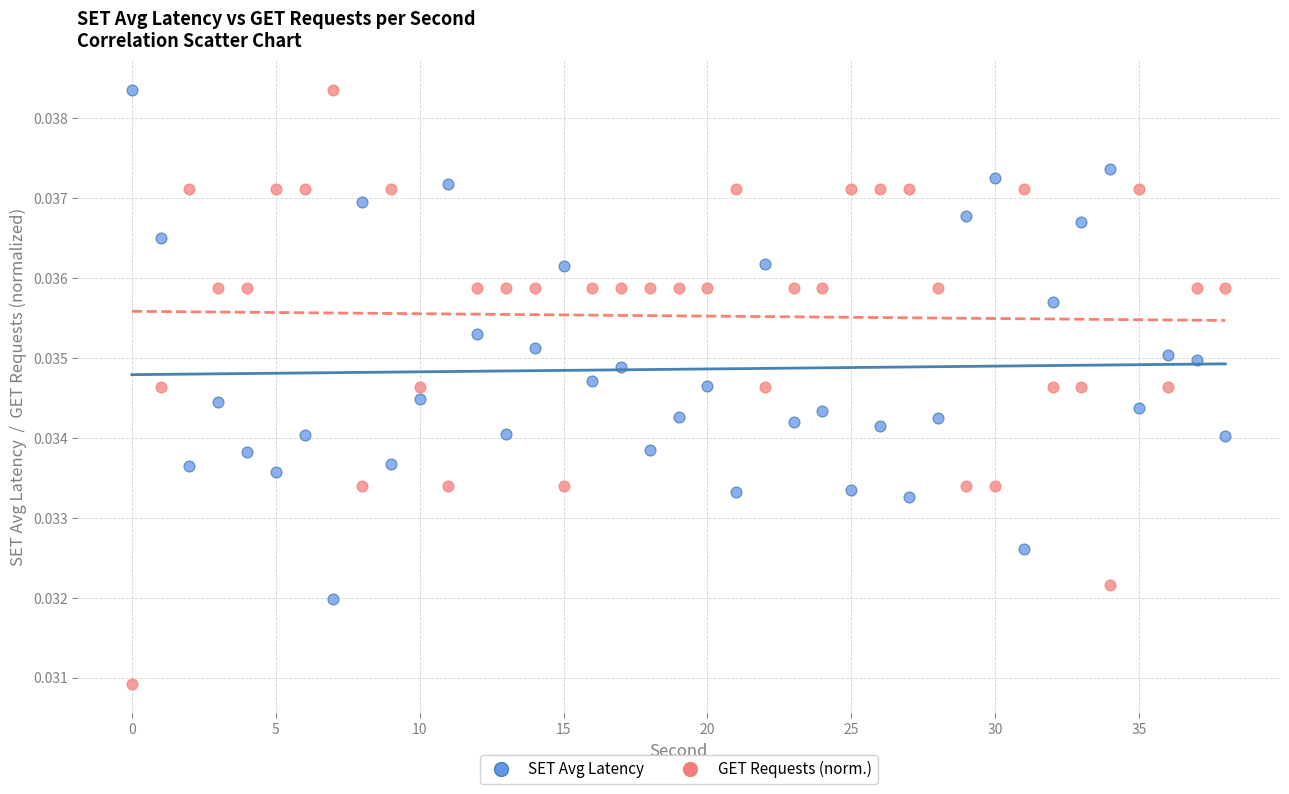

Which series contains the lowest Y value?

GET Requests (norm.)